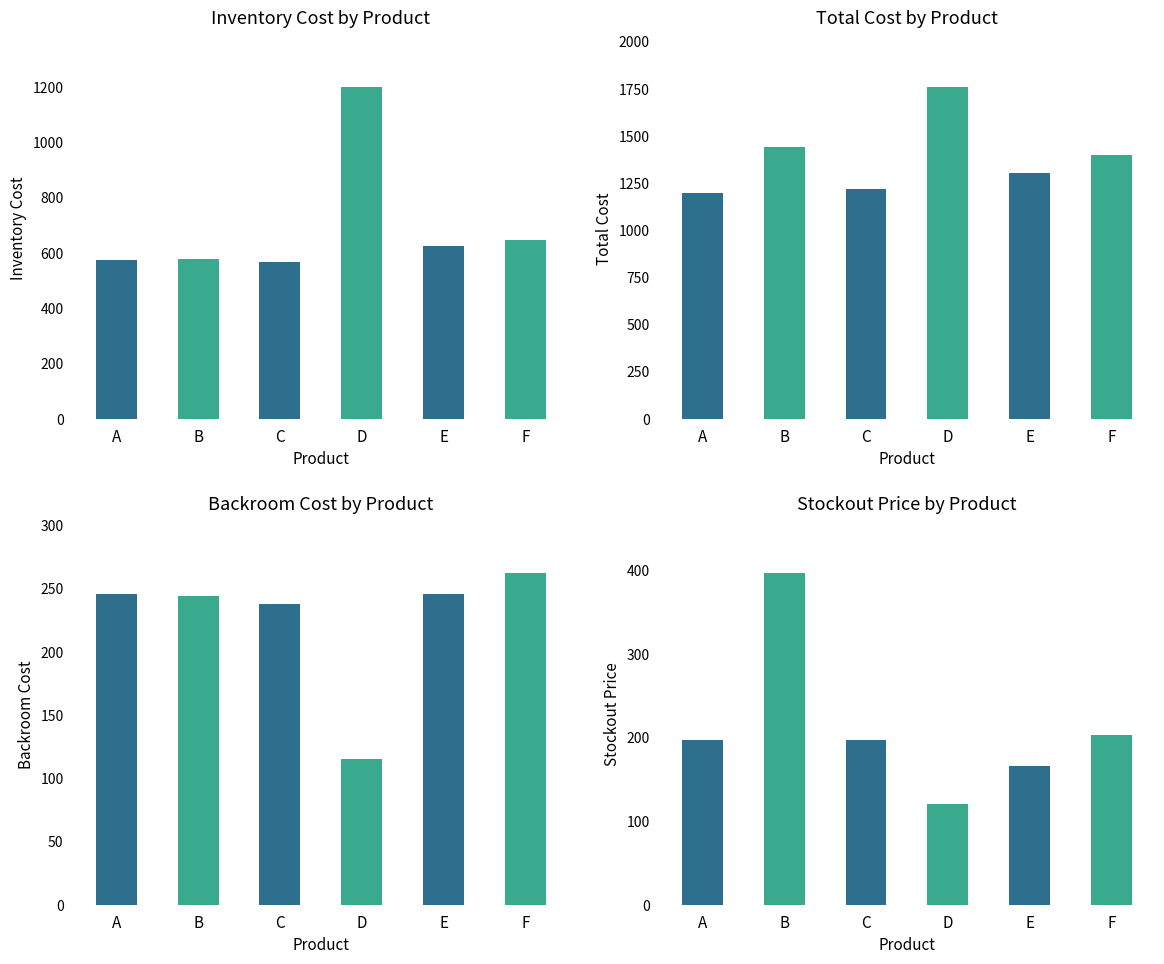

What is the approximate value of stockout price at E?

165.4